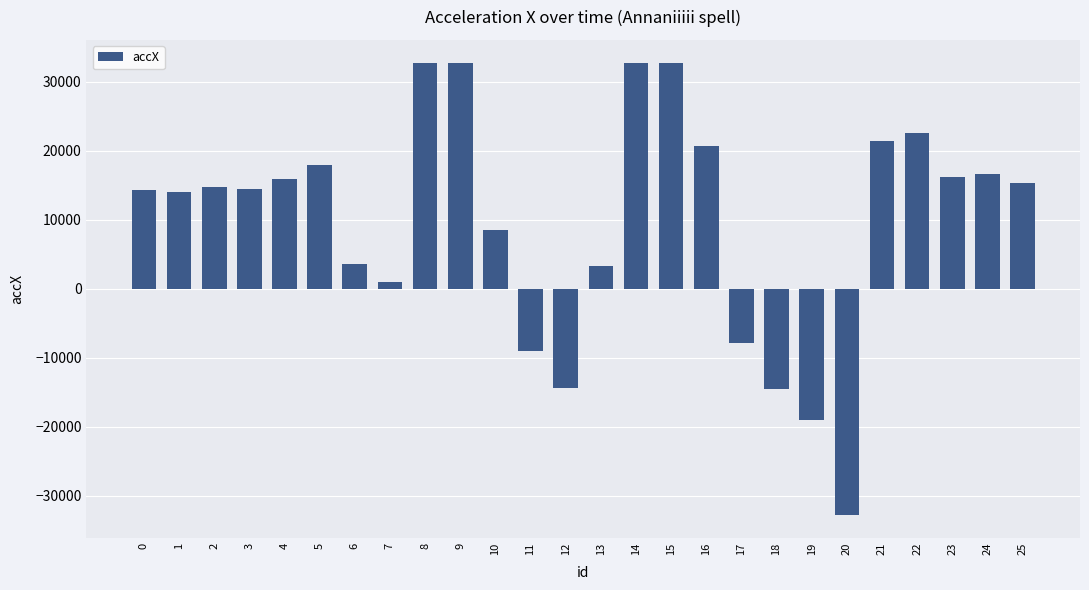

What is the change in value from 20 to 25?

+48064